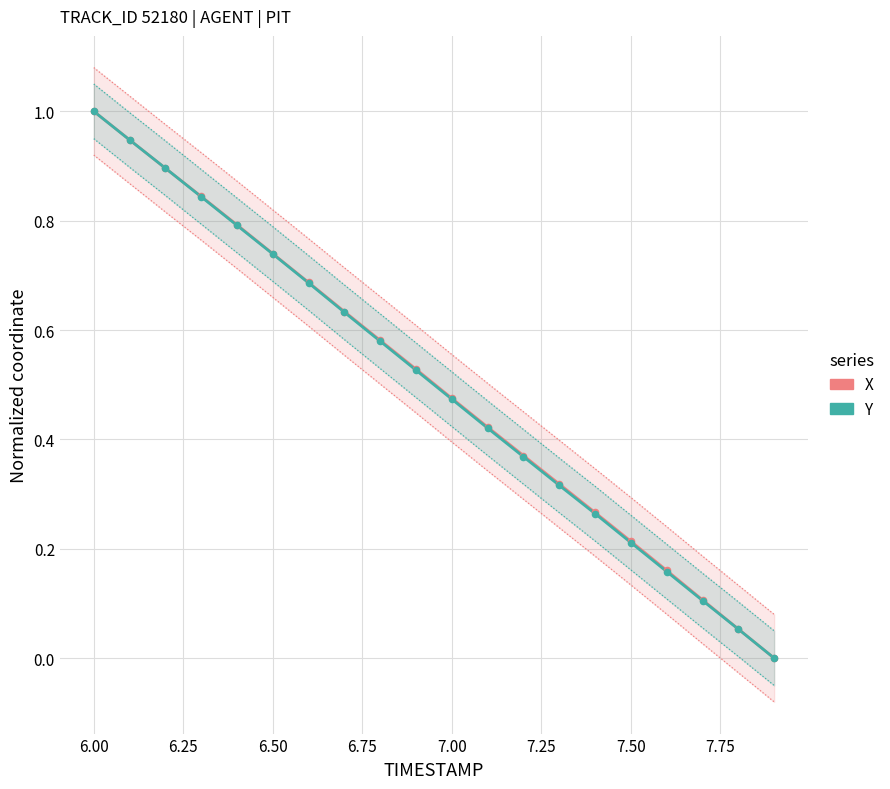

What are all the series names shown in the legend?

X, Y